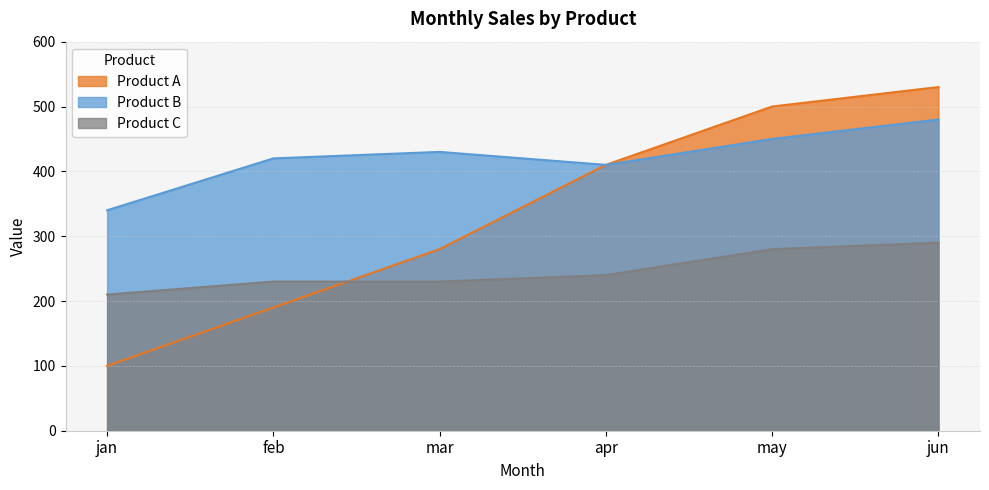

True or false: Product B has a value of 420 at feb.

True